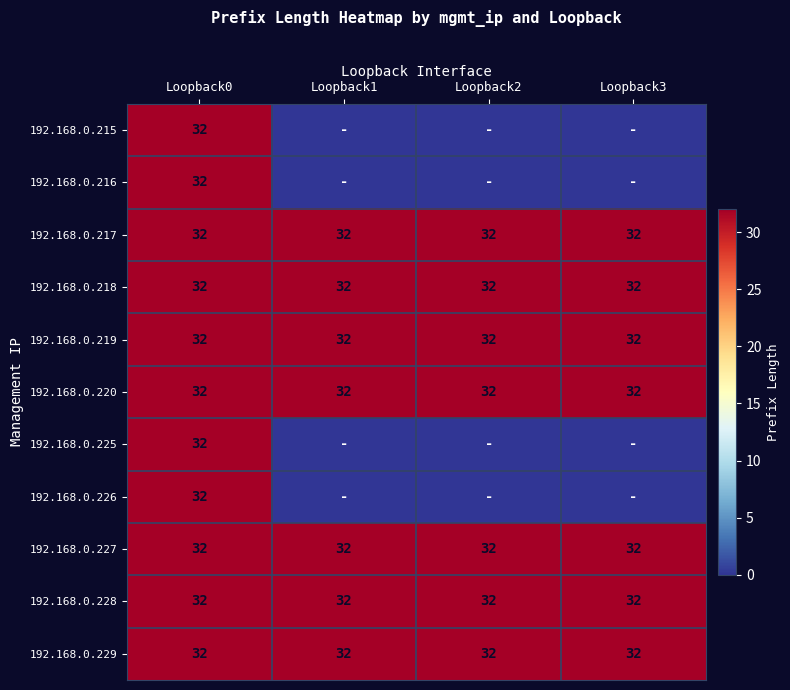

The value of 192.168.0.217 at Loopback0 is 32. True or false?

True